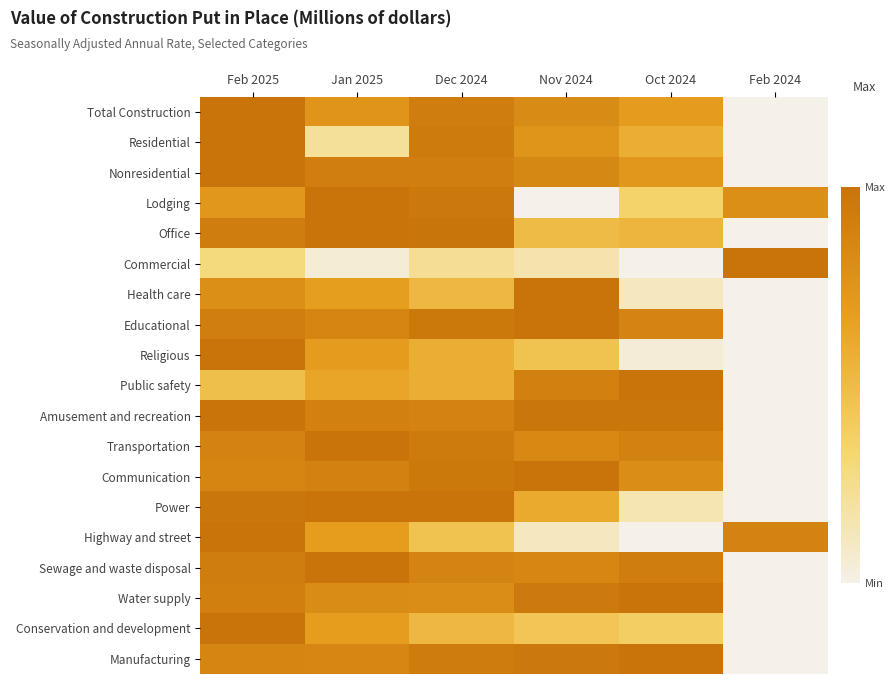

At which category is the sum across all series the highest?

Feb 2025